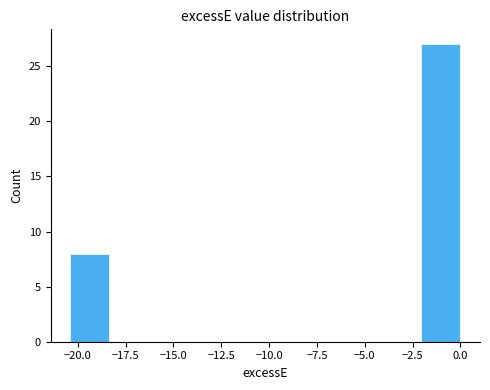

Over which range of the x-axis is the bar tallest?

-2.0 to 0.0